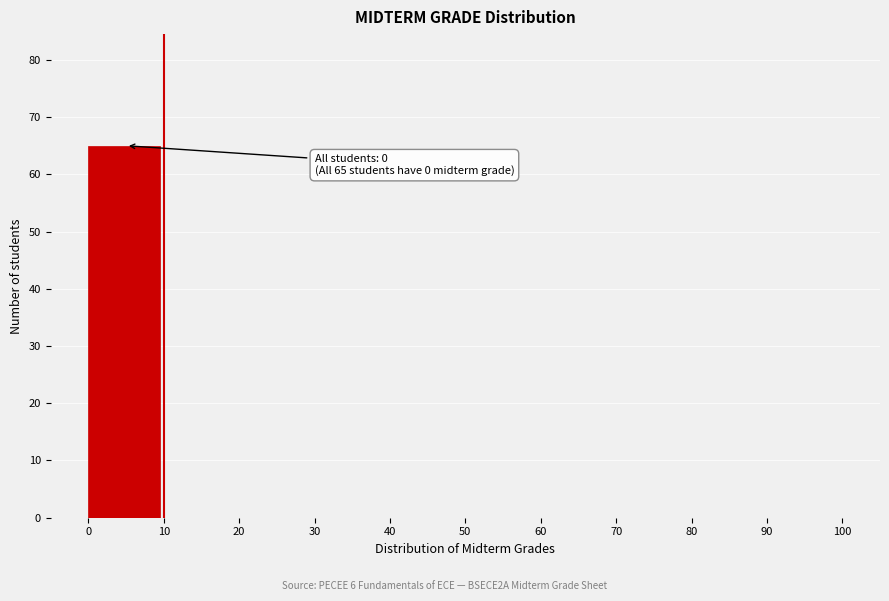

Which range on the x-axis has the tallest bar?

0 to 10